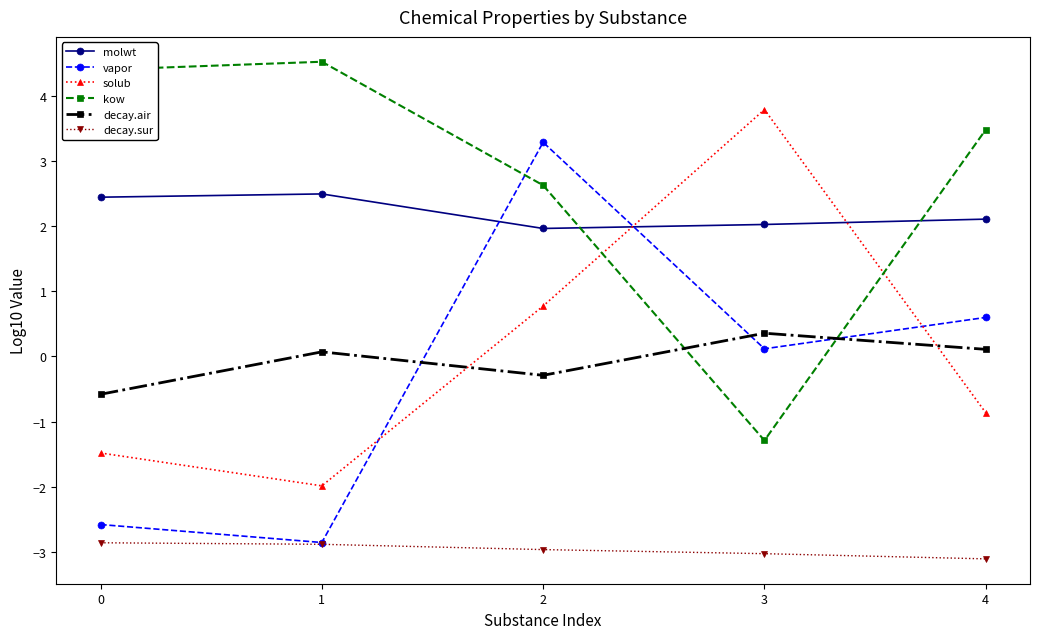

What is the spread (max minus min) of values at 2?

6.3